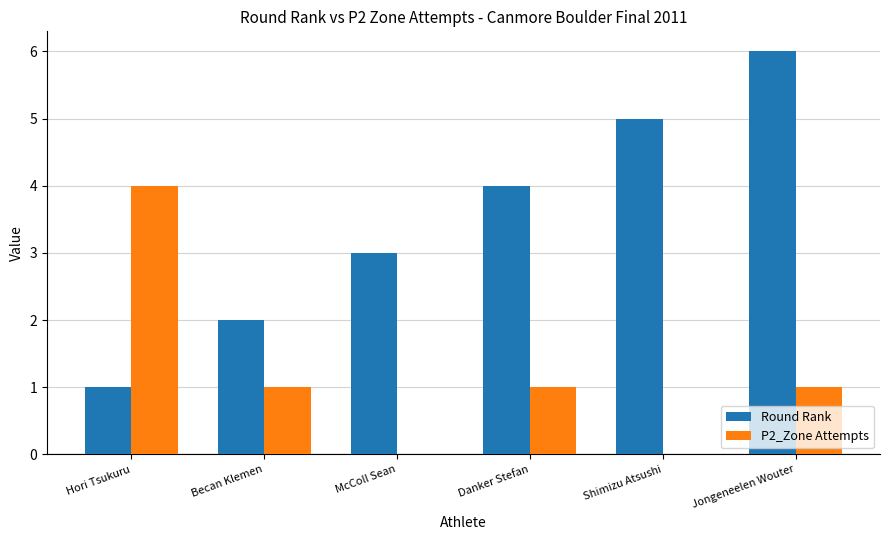

Which label corresponds to the largest value in the chart?

Jongeneelen Wouter